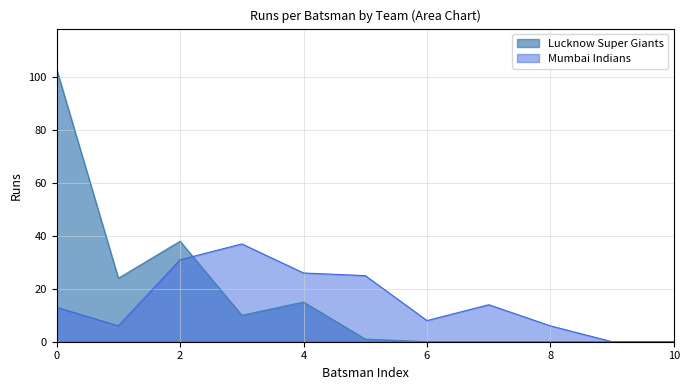

How many positive values are there?

9